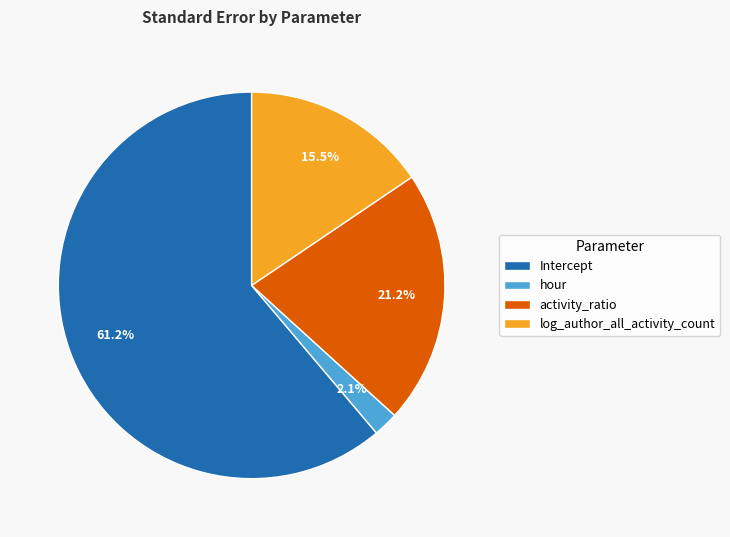

What percentage is the hour slice, to the nearest percent?

2%